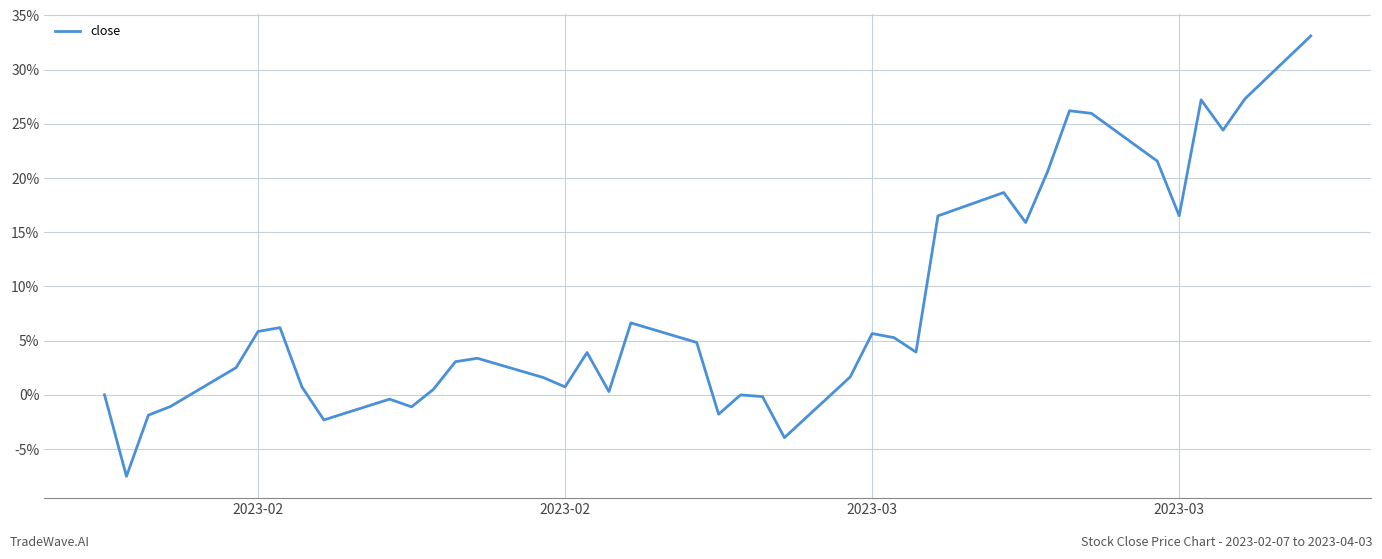

What is the difference between the maximum and minimum values?

0.4